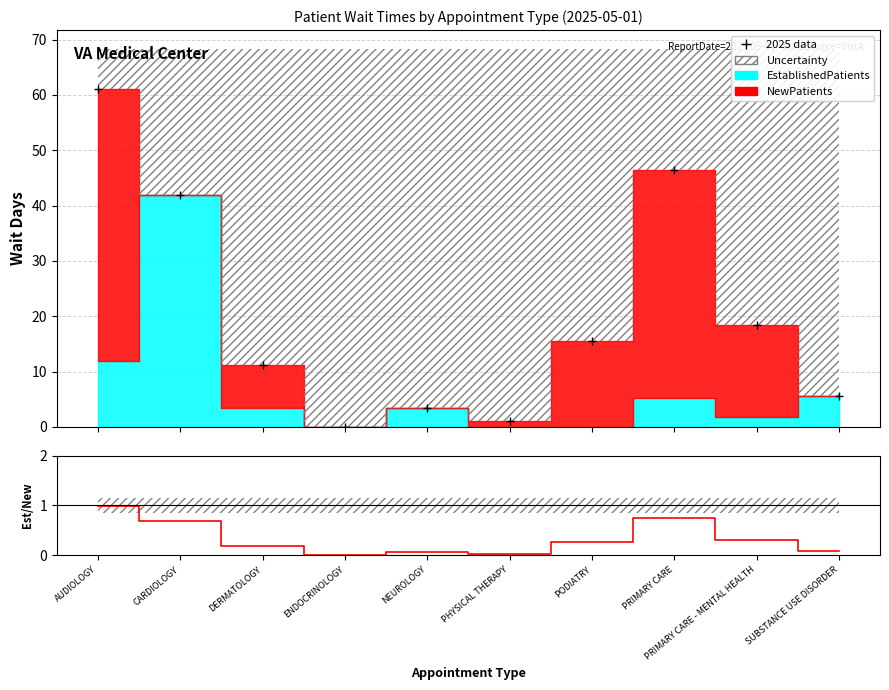

Where is the first local maximum?

NEUROLOGY